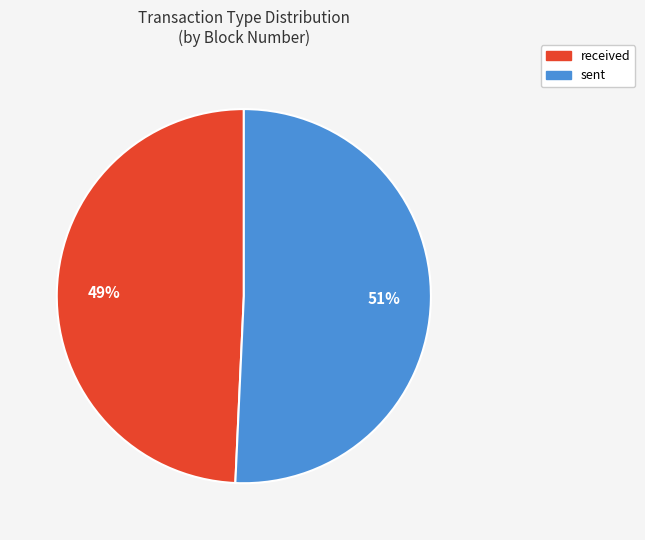

To the nearest percent, what is the average slice percentage?

50%